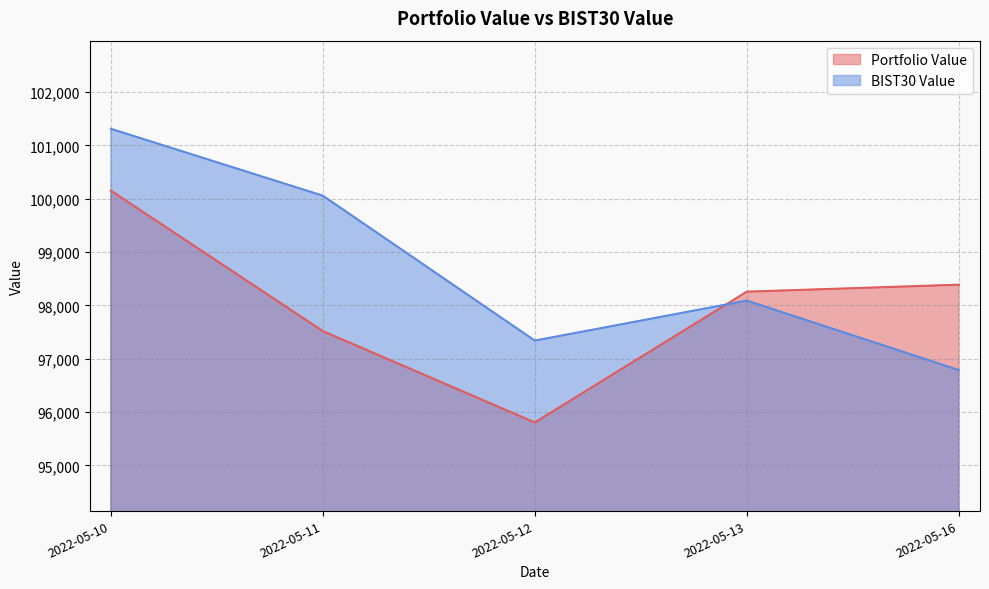

How many series are shown in this chart?

2